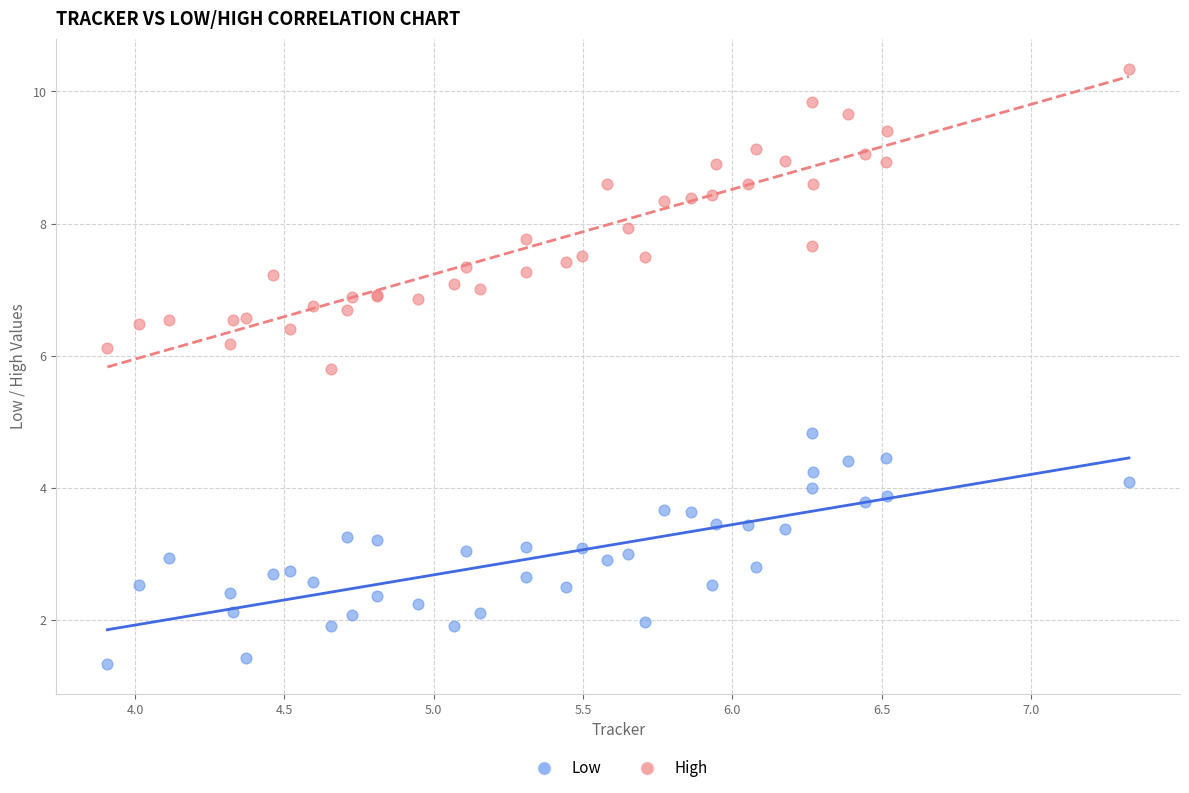

Across all series, what Y value is closest to 5?

4.8